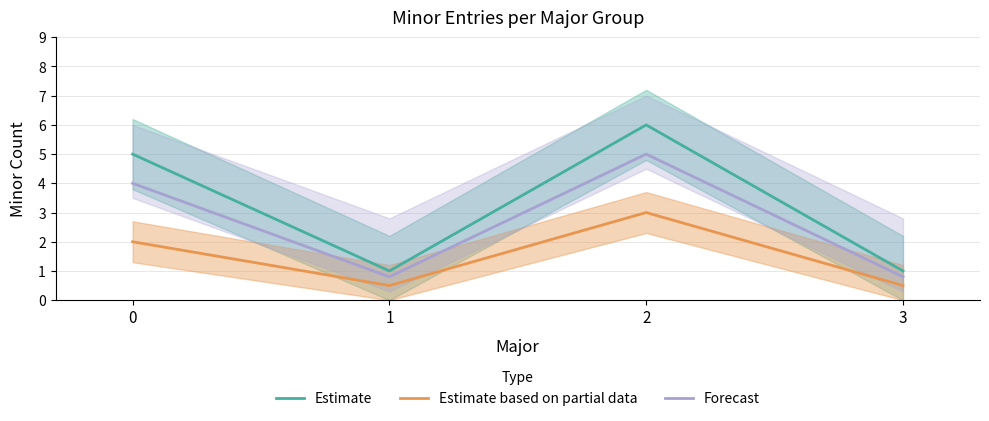

Reading left to right, what are all the values shown in this chart?

Estimate: 5.0	1.0	6.0	1.0
Estimate based on partial data: 2.0	0.5	3.0	0.5
Forecast: 4.0	0.8	5.0	0.8